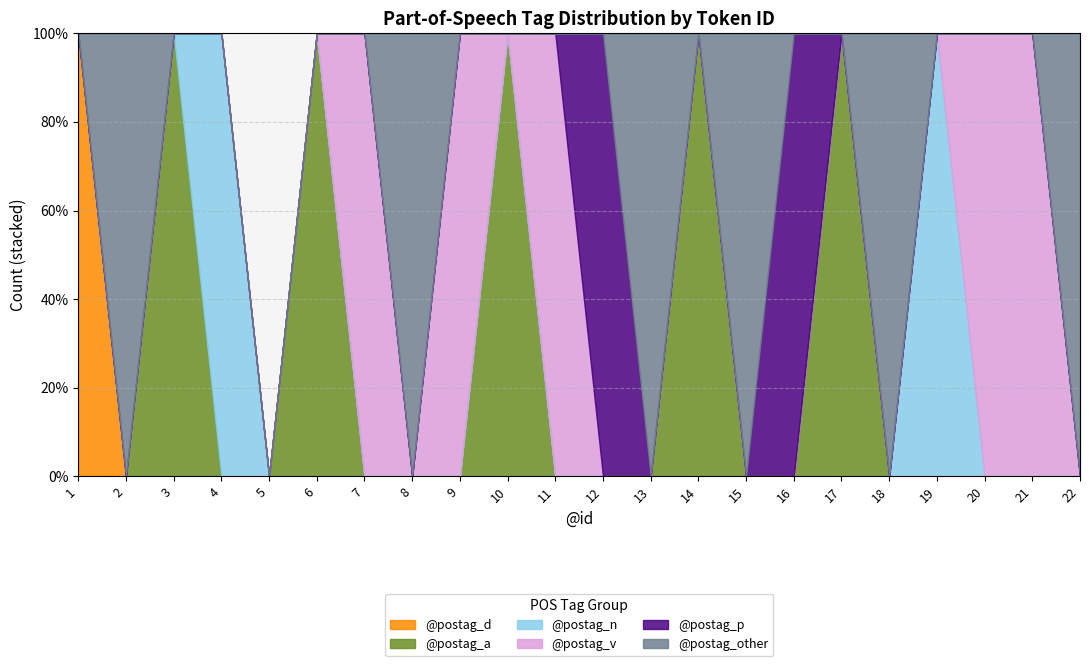

Does the chart display data point markers on the line(s)?

No